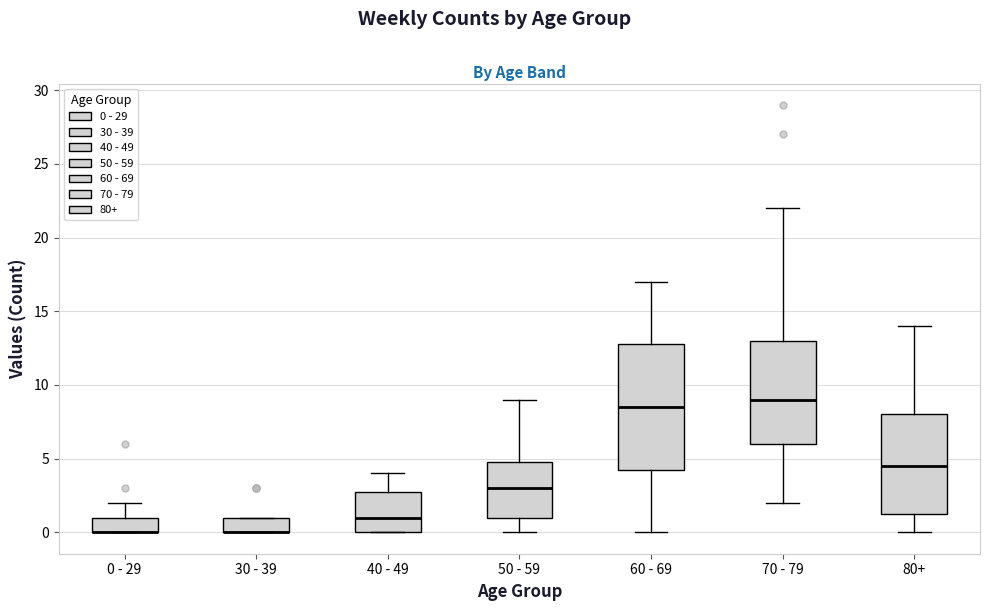

Which box is the tallest, from its lower edge to its upper edge?

60 - 69